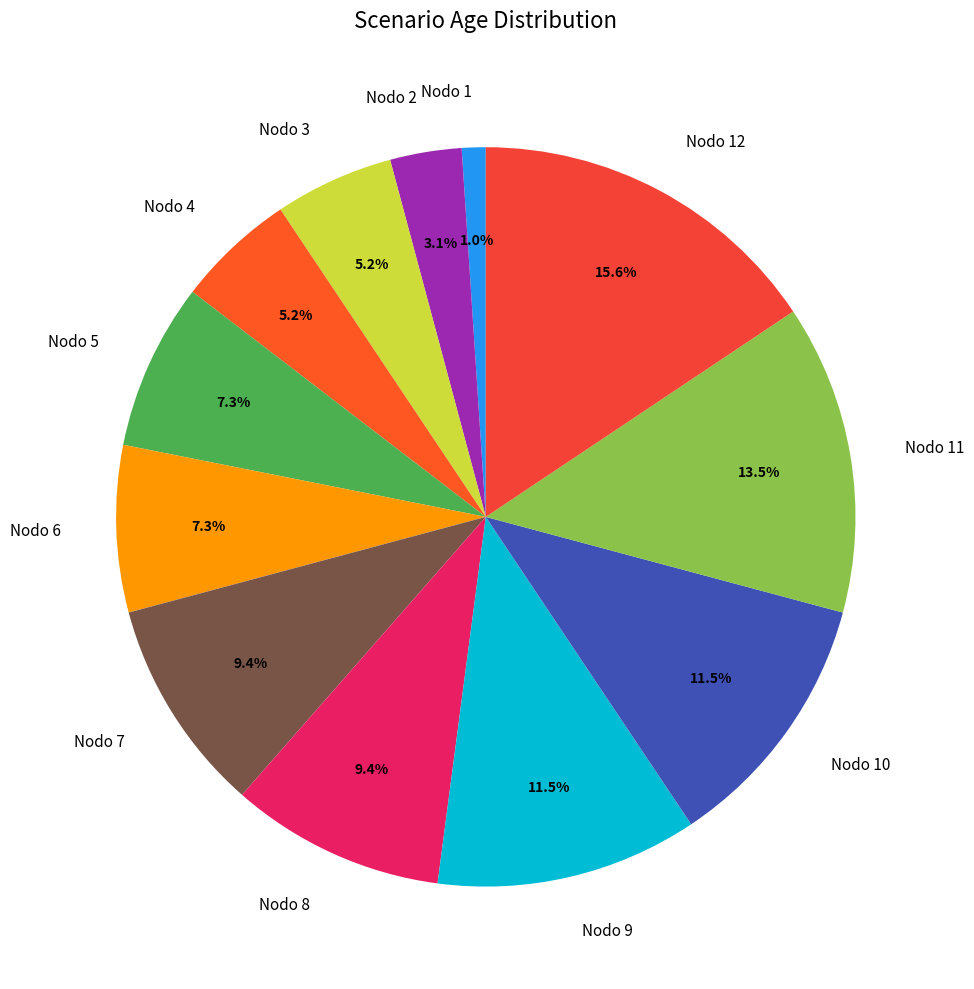

Does Nodo 1 represent more than half of the total?

No